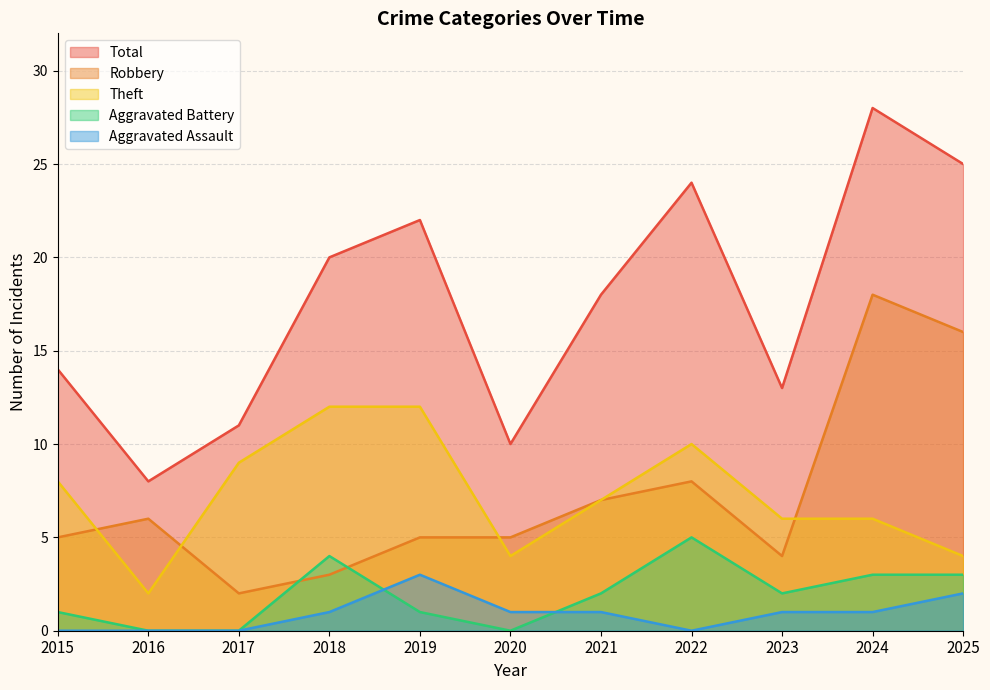

Rank the categories by Total value from highest to lowest.

2024, 2025, 2022, 2019, 2018, 2021, 2015, 2023, 2017, 2020, 2016